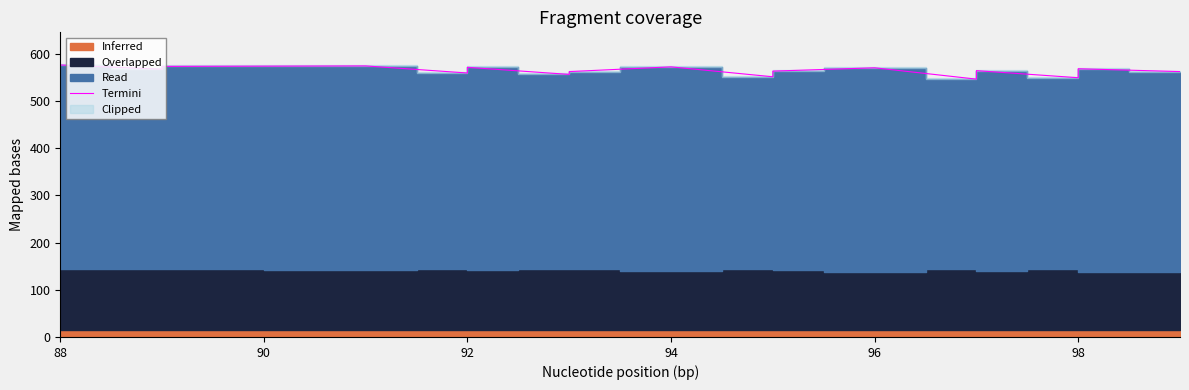

Is it true that the value at 92 is 787?

False